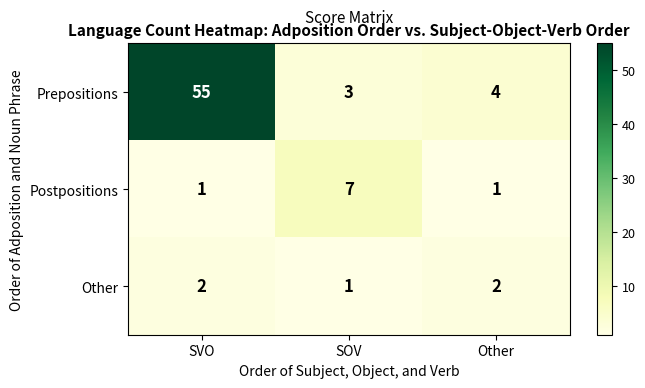

Reading right to left, list all the values displayed in this chart.

Prepositions: 4	3	55
Postpositions: 1	7	1
Other: 2	1	2